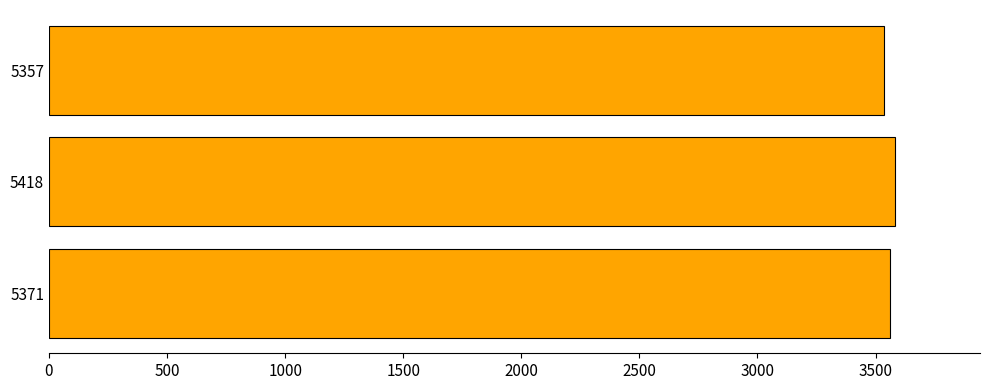

What is the ratio of the value at 5357 to the value at 5418?

1.0